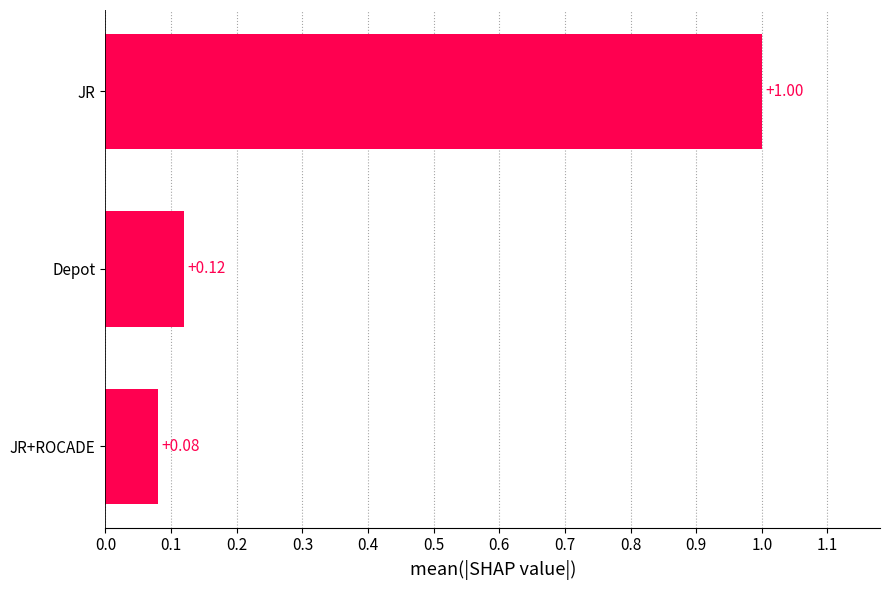

What is the sum of all values?

1.2